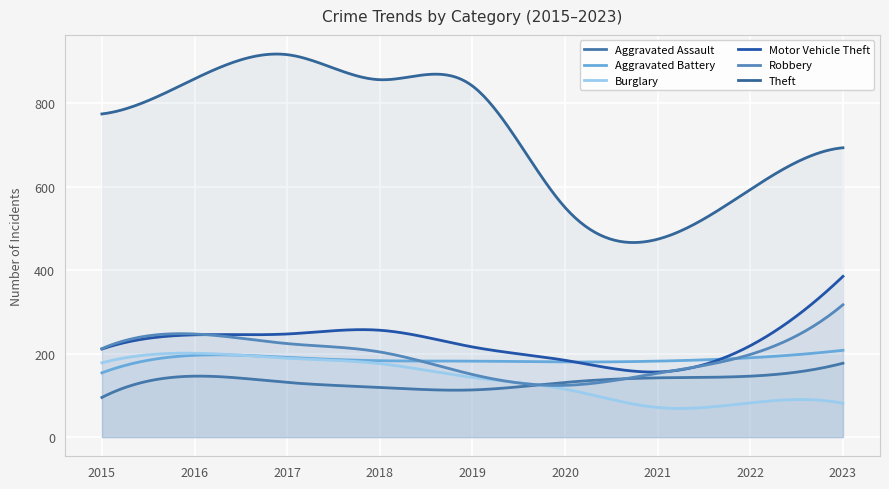

Where is Burglary nearest to the value 136?

2019